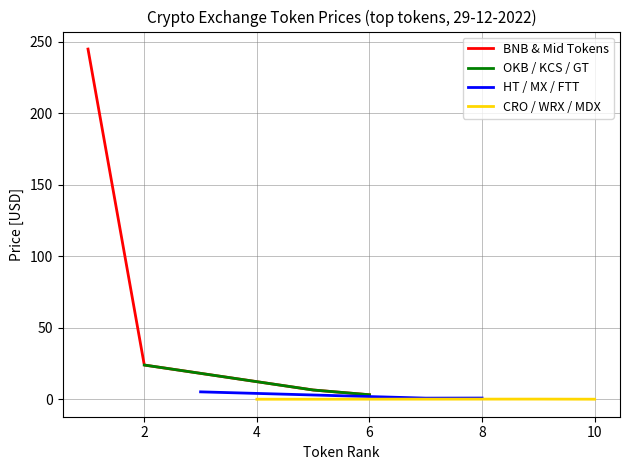

What is the value of the KuCoinToken point at the 8th from the left?

6.5